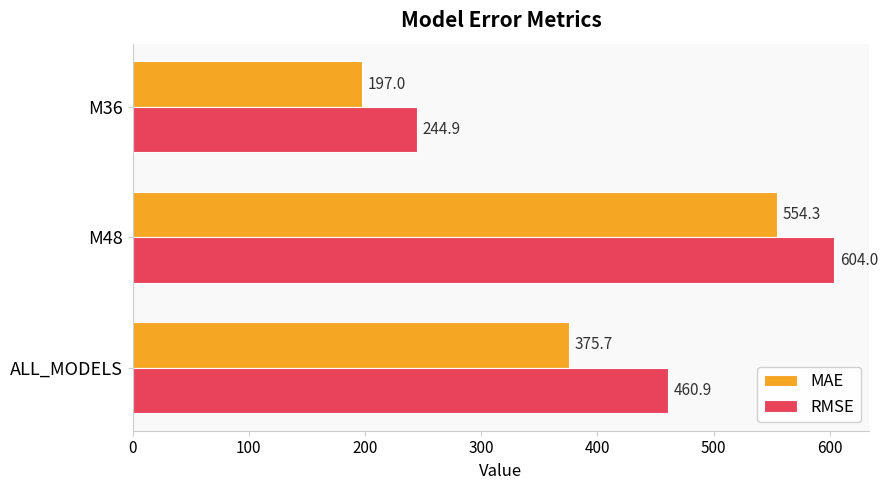

At ALL_MODELS, list the series in order from smallest to largest.

MAE, RMSE